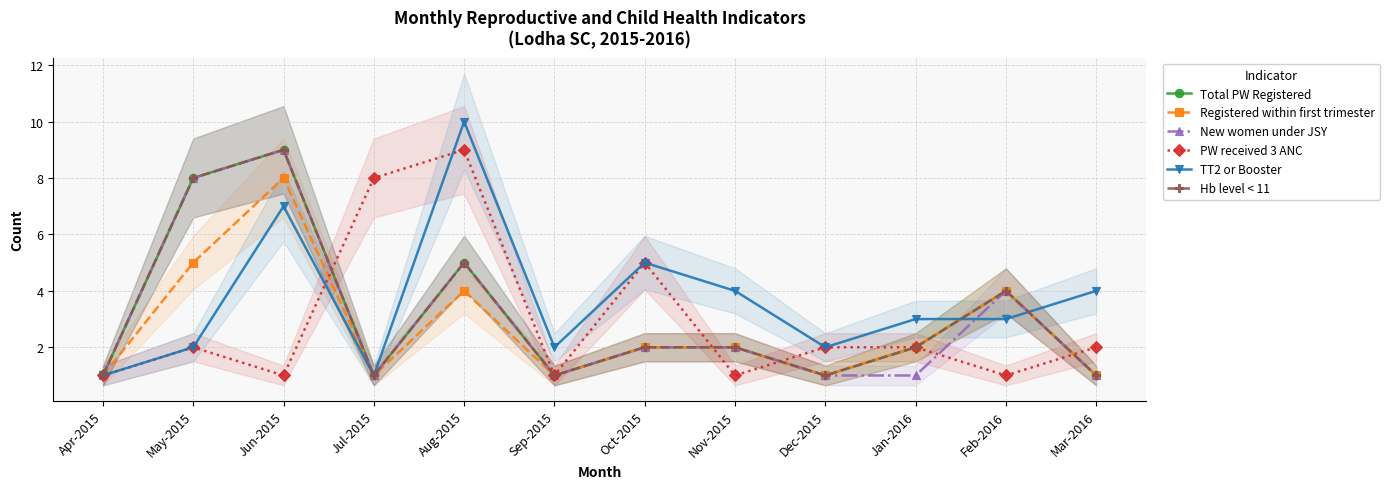

Rank the series by their maximum value, from lowest to highest.

Registered within first trimester, Total PW Registered, New women under JSY, PW received 3 ANC, Hb level < 11, TT2 or Booster